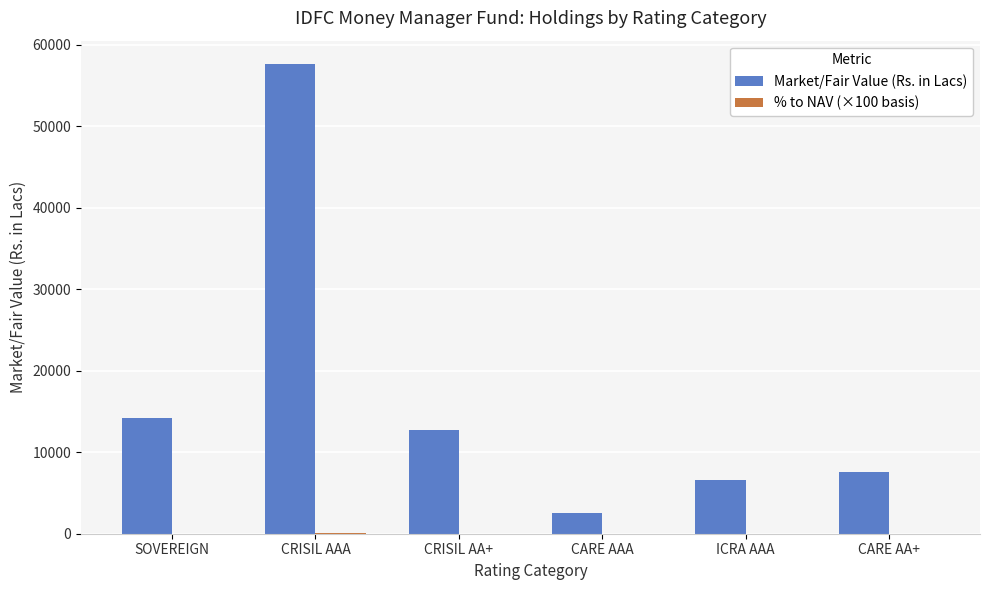

Which series changed the most between CRISIL AAA and ICRA AAA?

Market/Fair Value (Rs. in Lacs)